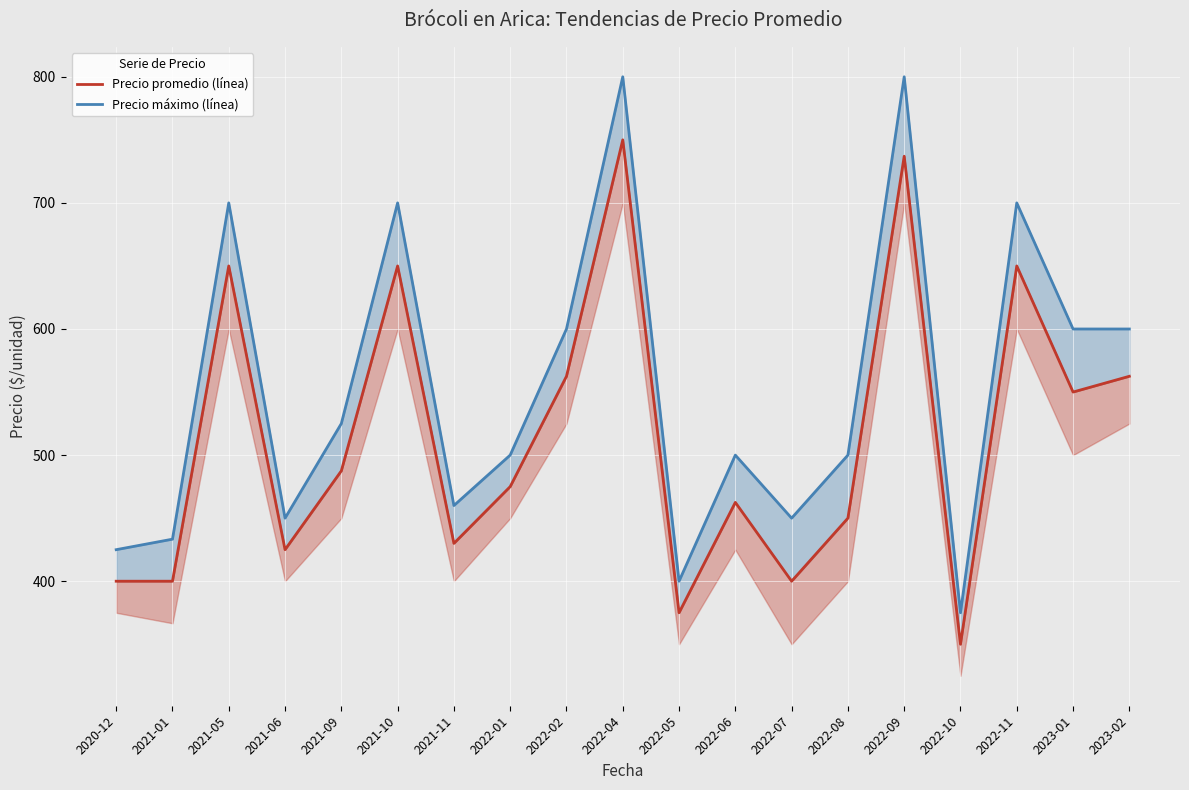

How many lines are shown in the chart?

2